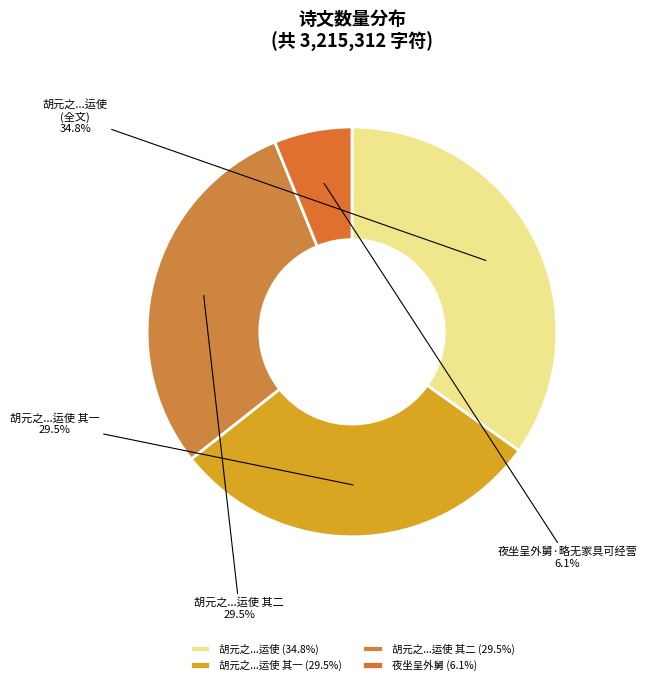

Count the number of slices in the pie.

4